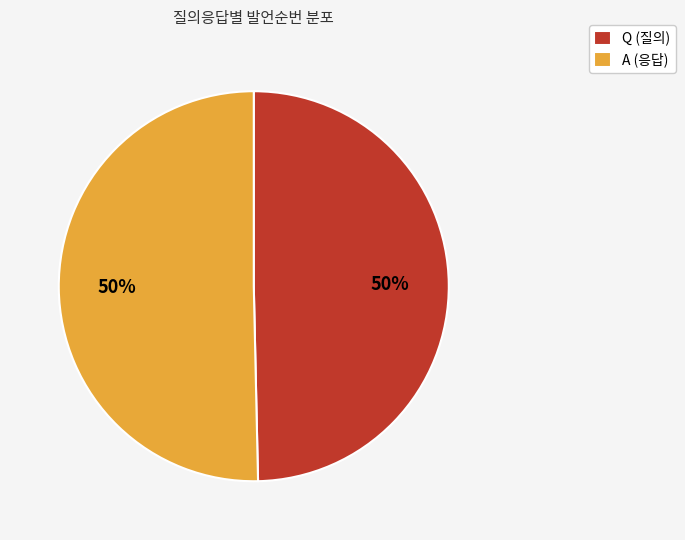

To the nearest percent, what is the average slice percentage?

50%